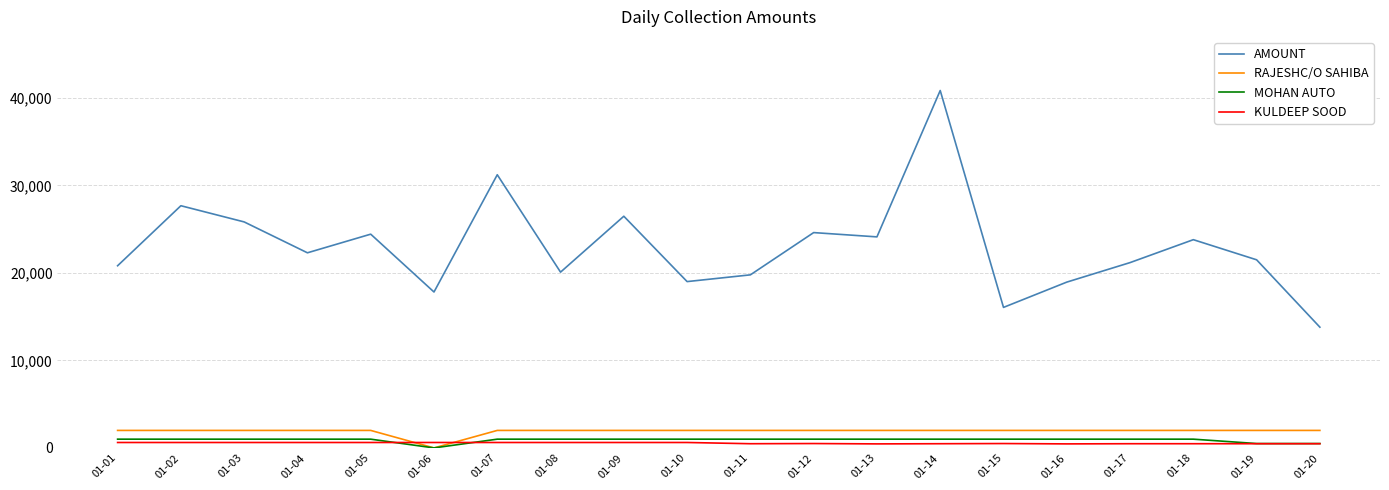

The value of AMOUNT at 01-08 is 20090. True or false?

True